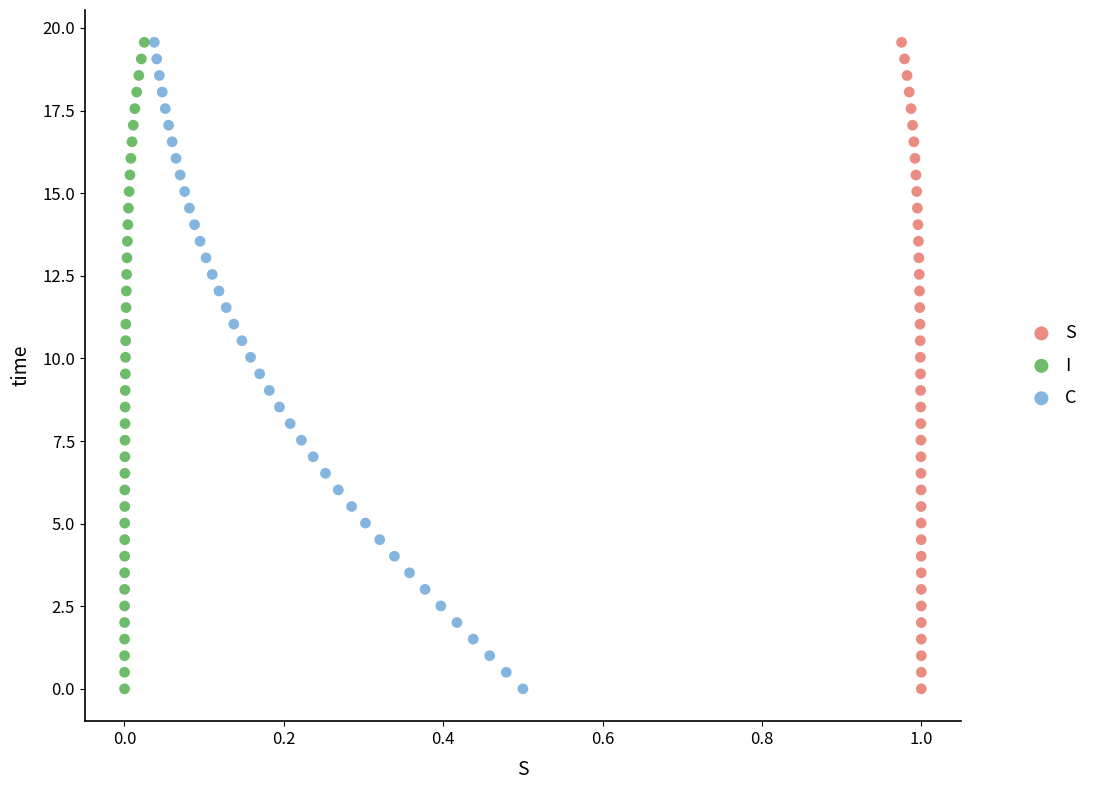

What are all the series names shown in the legend?

S, I, C